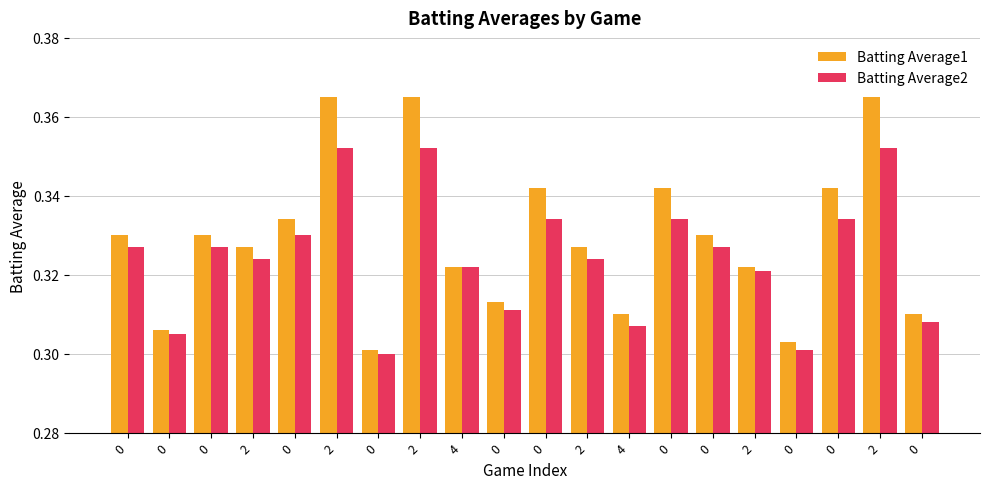

Does the chart contain any negative values?

No